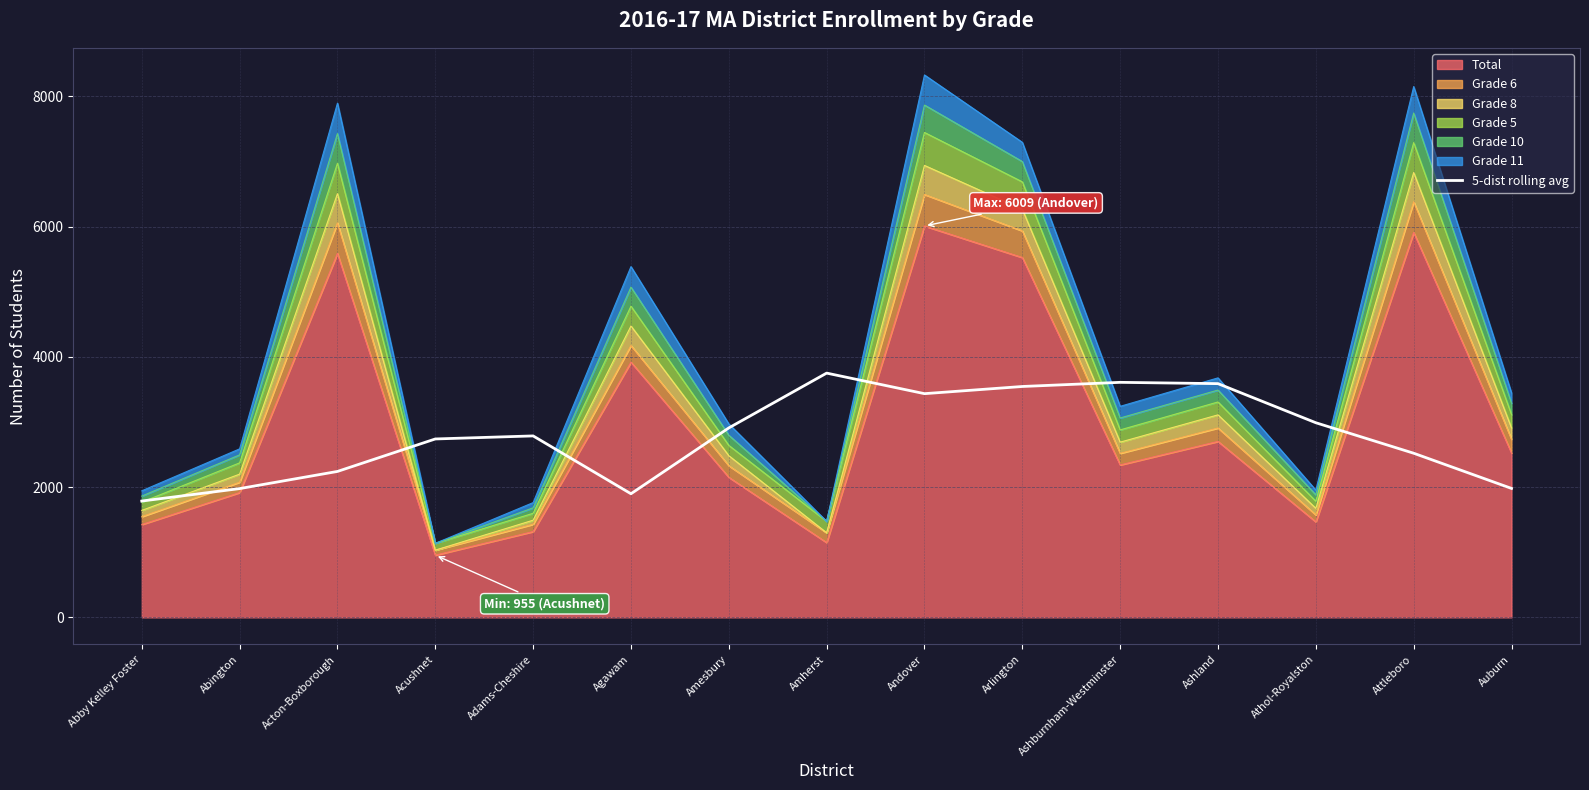

The value at Ashburnham-Westminster is 2279.6. True or false?

False